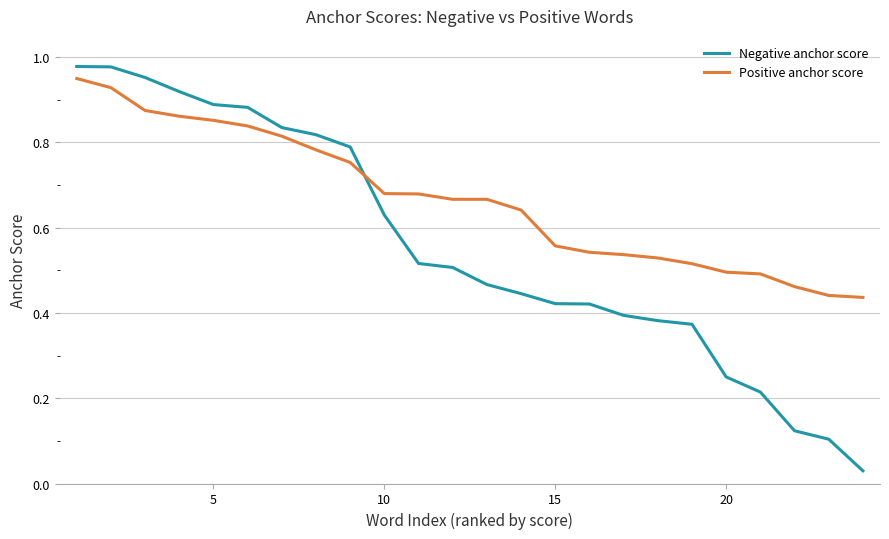

Which series has the largest total across all categories?

Positive anchor score